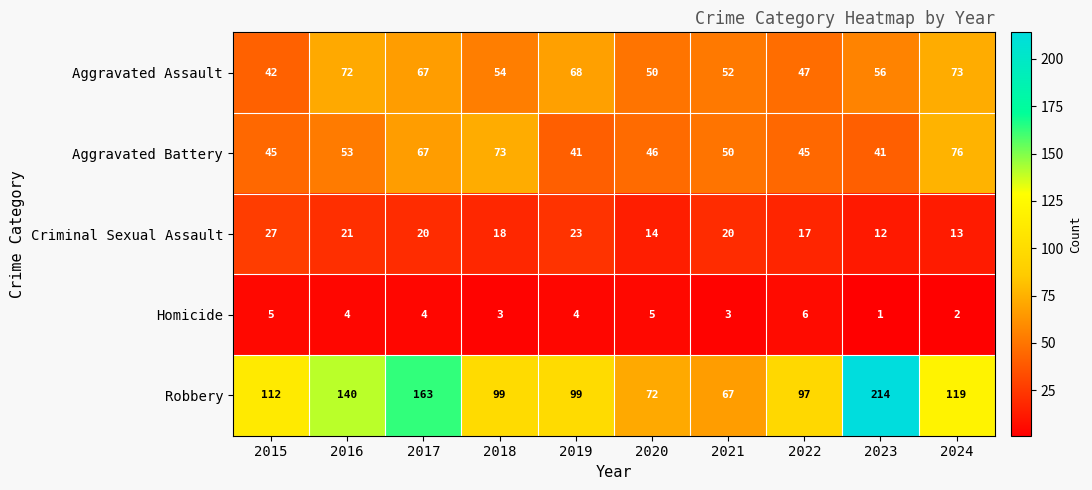

What is the difference between the Robbery values at 2021 and 2015?

45